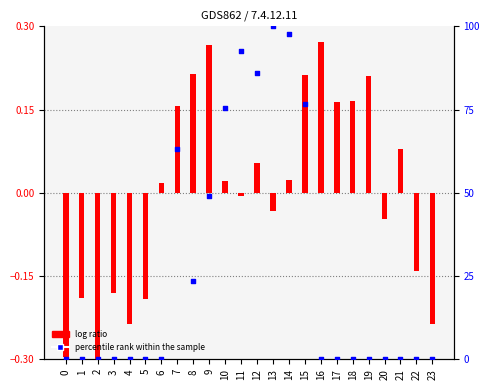

At how many categories does at least one series exceed 31?

8